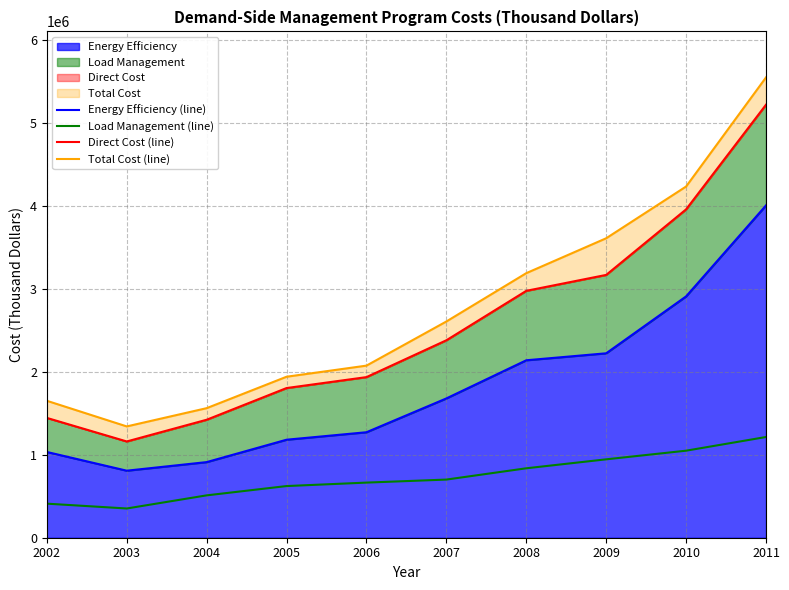

Which has a higher value, 2004 or 2006?

2006